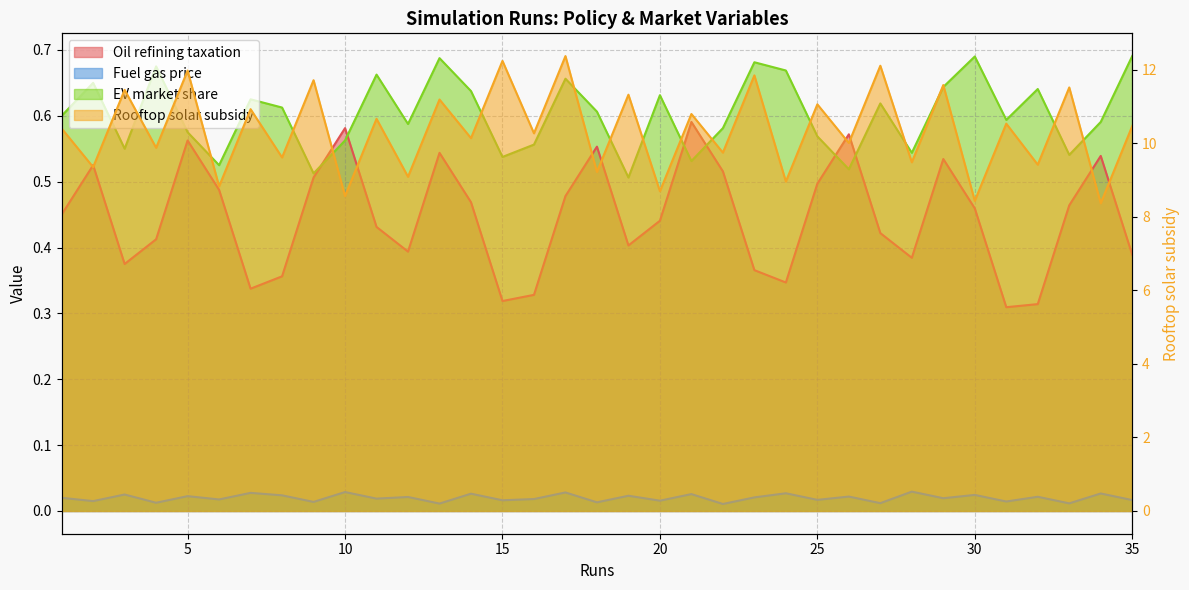

Between 8 and 30, which series saw the biggest shift?

Rooftop solar subsidy